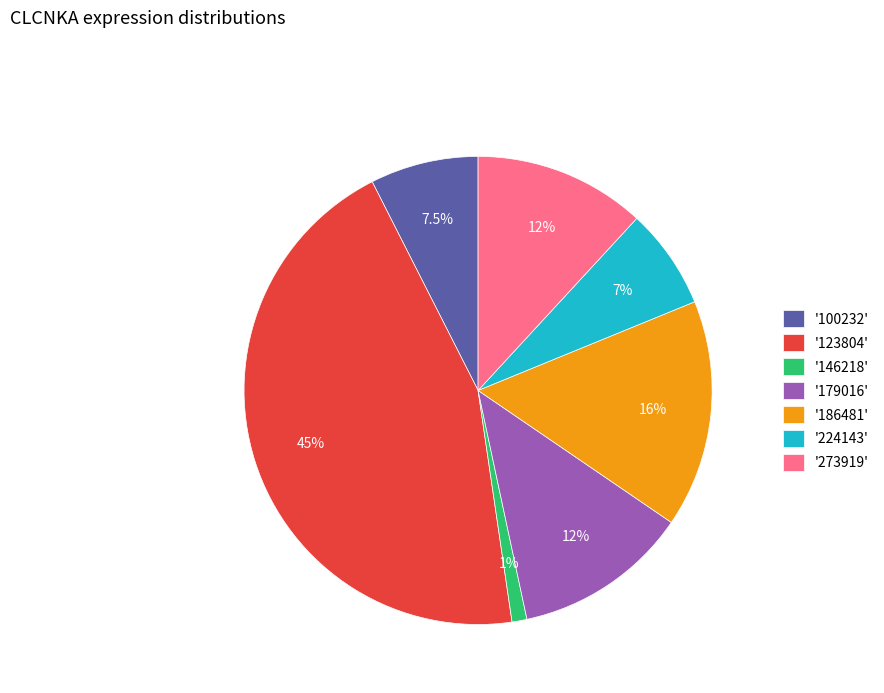

Does '273919' represent more than half of the total?

No